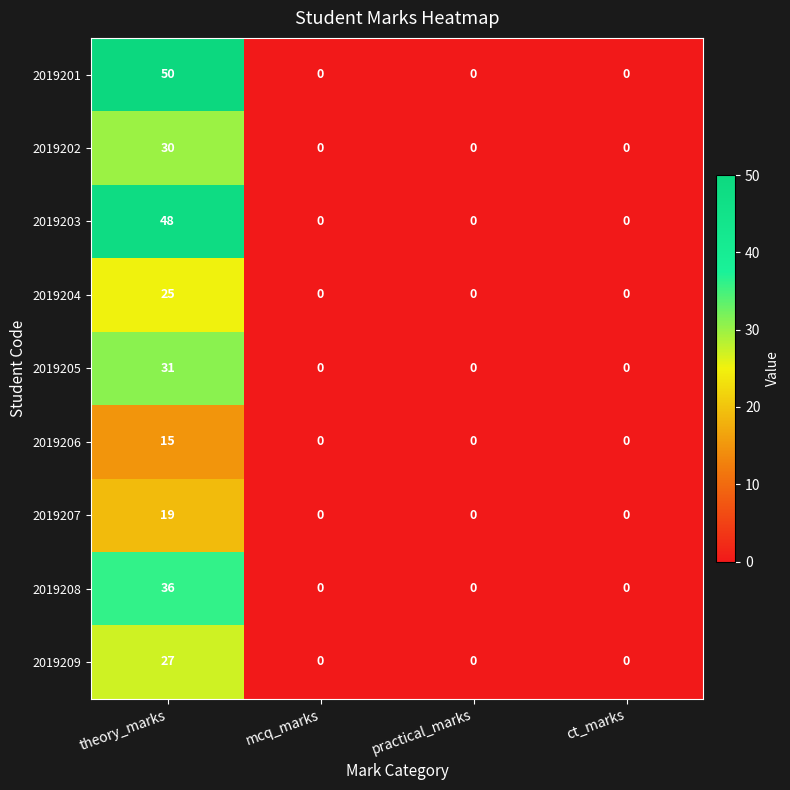

Which series has the widest spread of values?

2019201